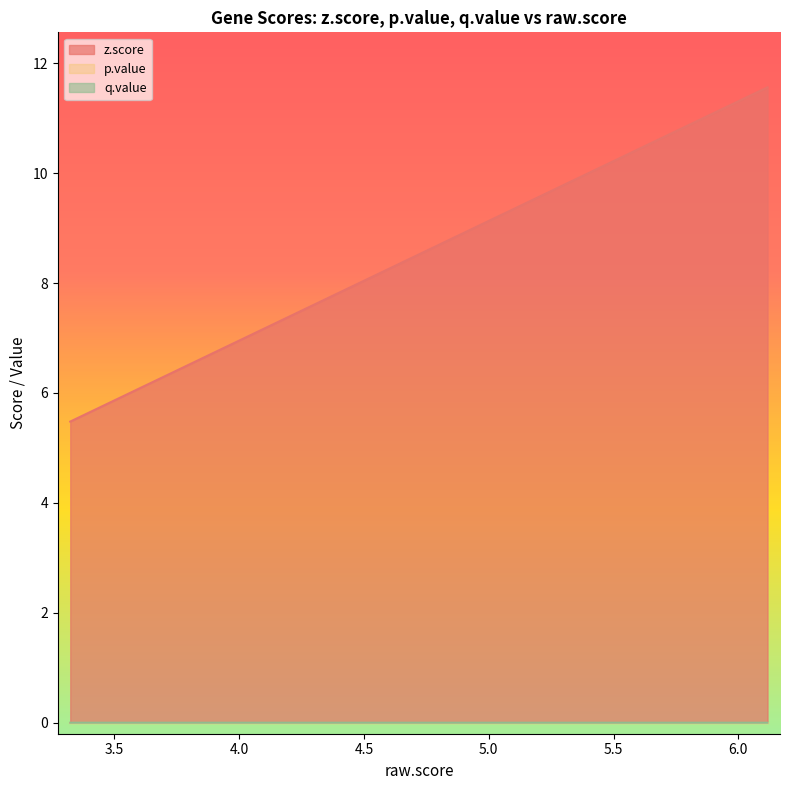

How many lines are shown in the chart?

3